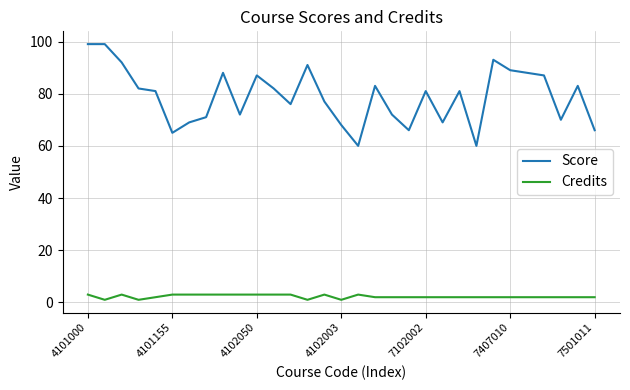

Reading right to left, extract all data points from this chart.

Score: 66	83	70	87	88	89	93	60	81	69	81	66	72	83	60	68	77	91	76	82	87	72	88	71	69	65	81	82	92	99	99
Credits: 2	2	2	2	2	2	2	2	2	2	2	2	2	2	3	1	3	1	3	3	3	3	3	3	3	3	2	1	3	1	3